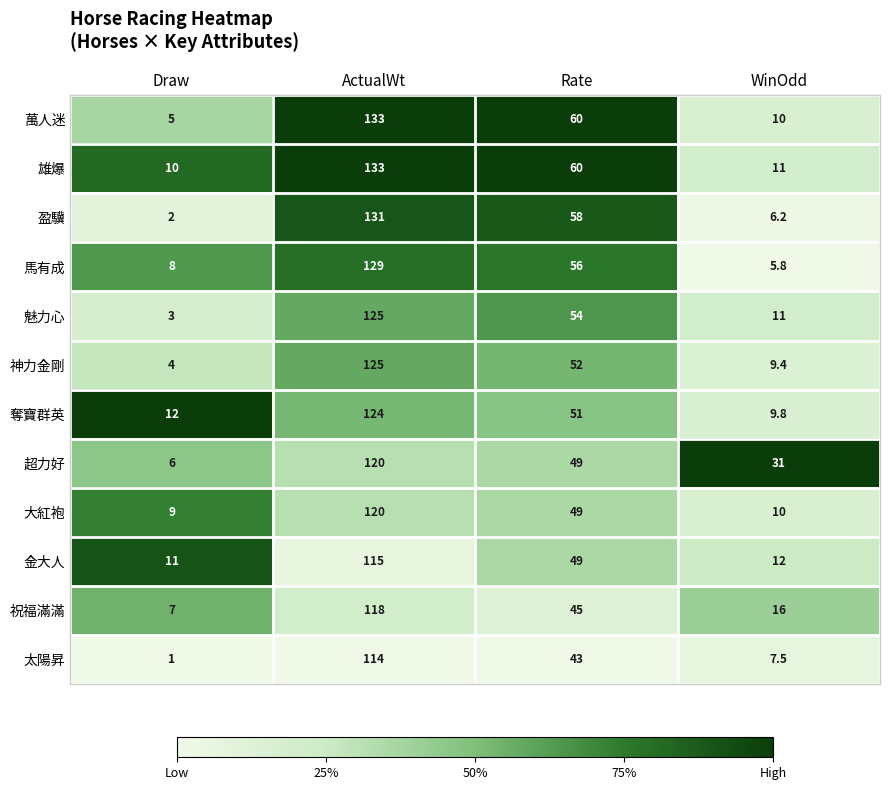

What is the spread (max minus min) of values at WinOdd?

25.2